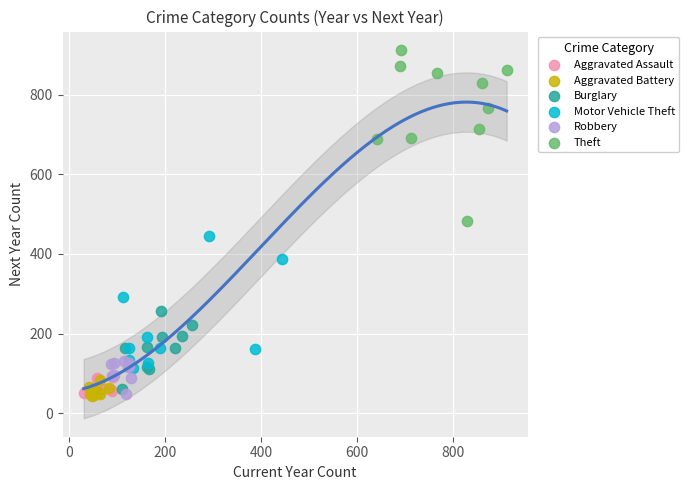

What are all the series names shown in the legend?

Aggravated Assault, Aggravated Battery, Burglary, Motor Vehicle Theft, Robbery, Theft